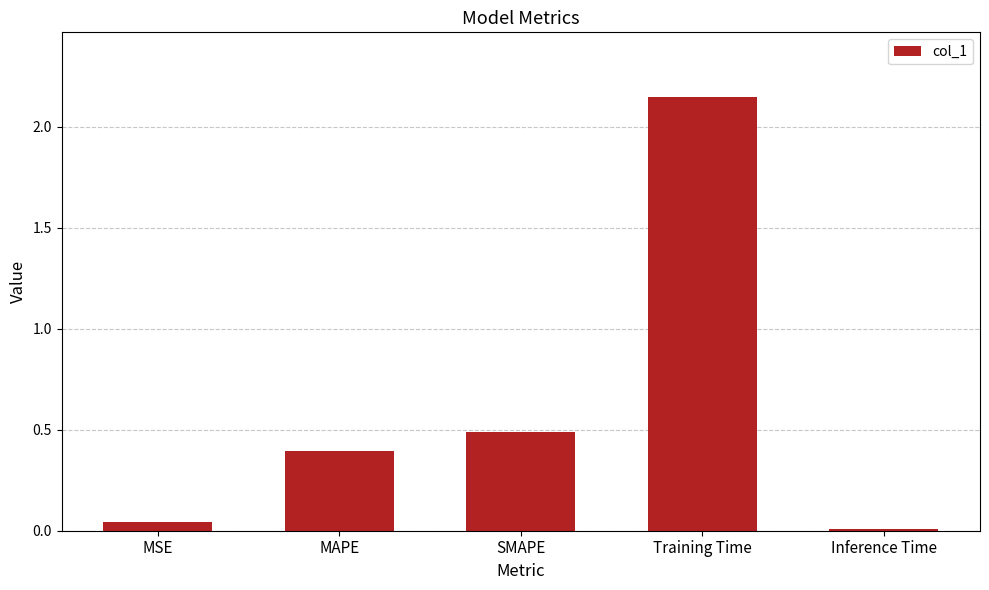

What is the average value?

0.6